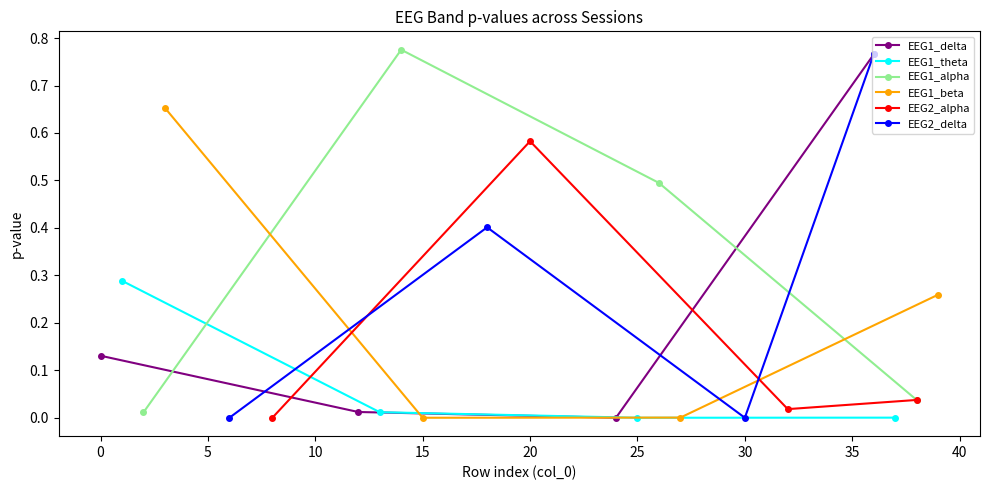

Which series has the largest total across all categories?

EEG1_alpha